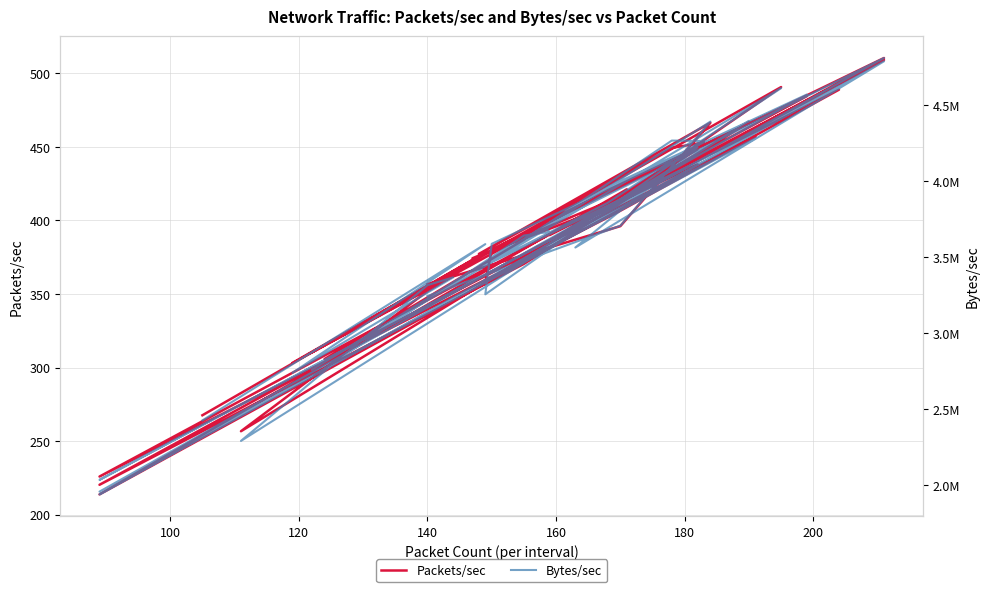

What are all the series names shown in the legend?

Packets/sec, Bytes/sec